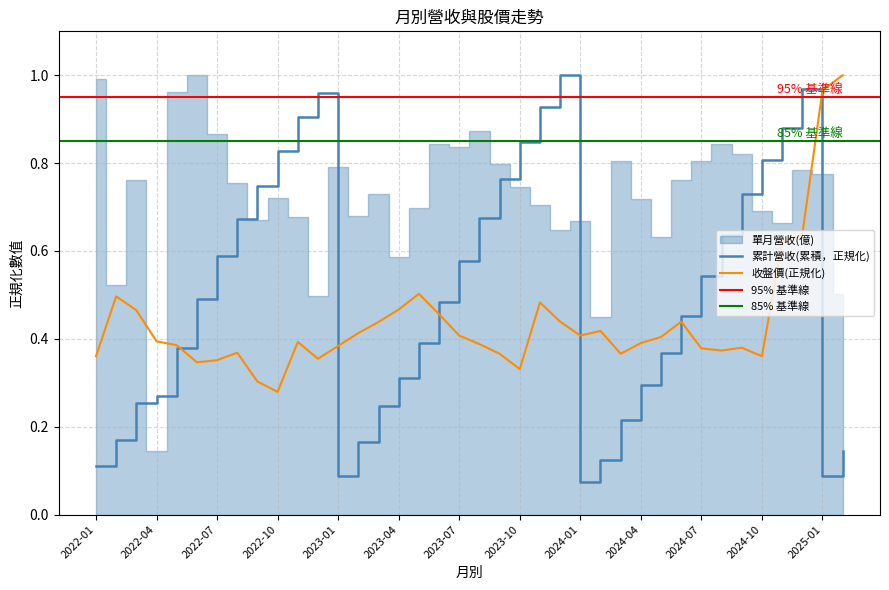

What position from the right is 2024-07?

8